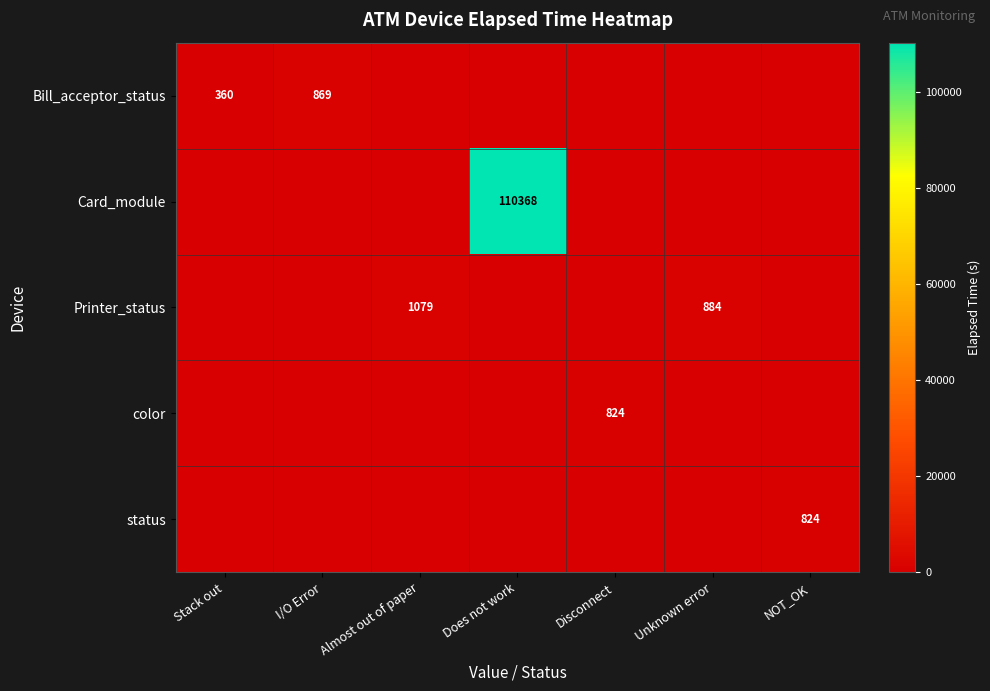

Is it true that Card_module equals 110368 at Does not work?

True